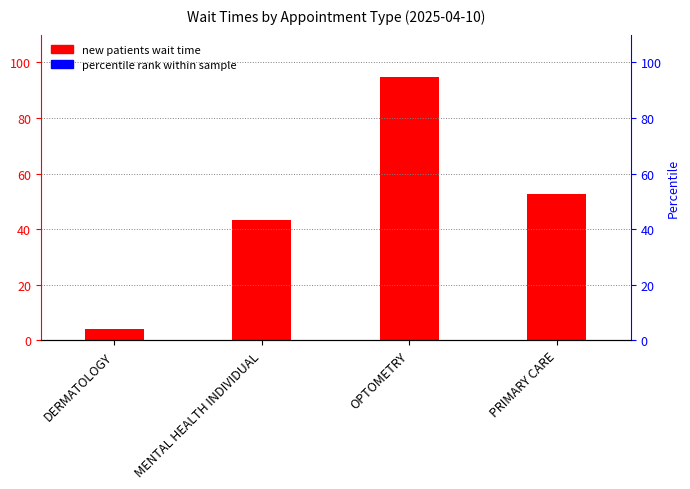

Is the value of Percentile rank at OPTOMETRY greater than the value of NewPatients at DERMATOLOGY?

No